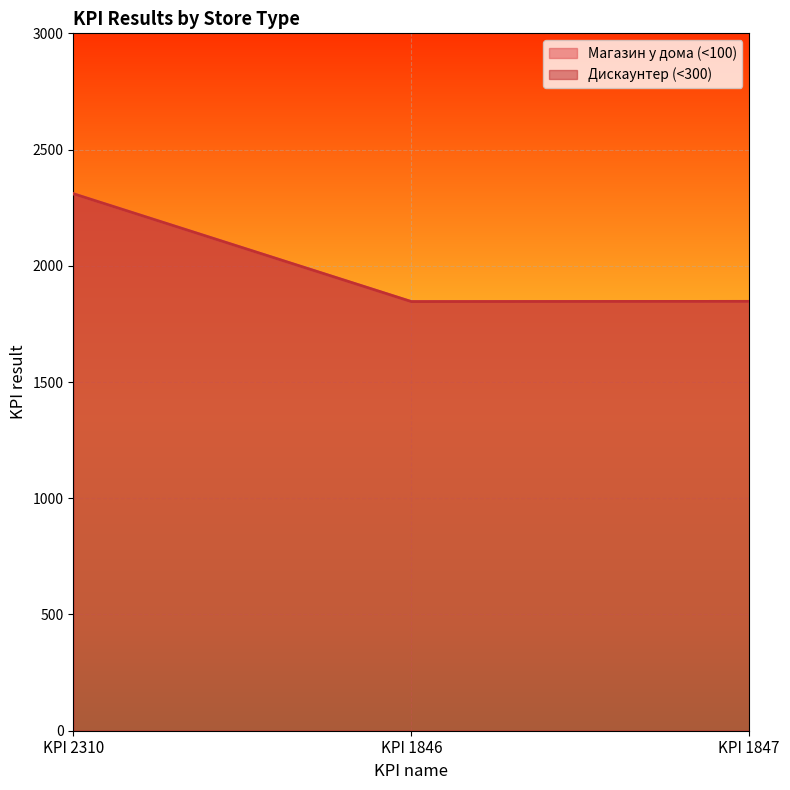

Does the chart display data point markers on the line(s)?

No